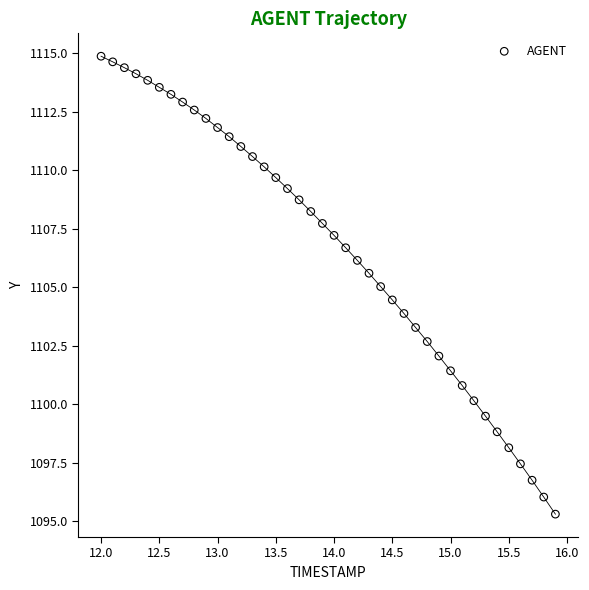

What is the range of Y values (max minus min)?

19.6